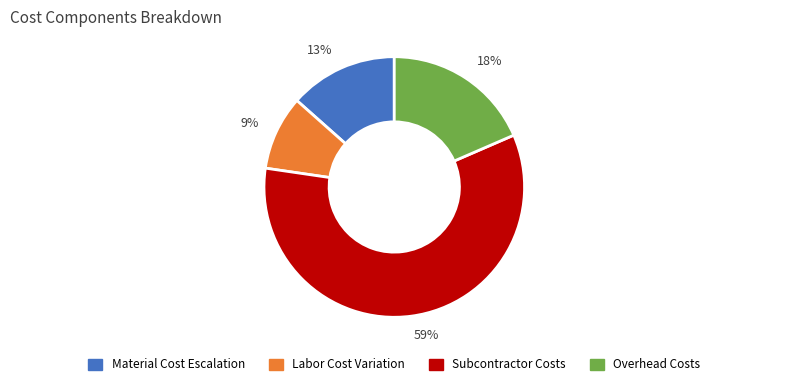

True or false: Material Cost Escalation accounts for 13% of the total.

True